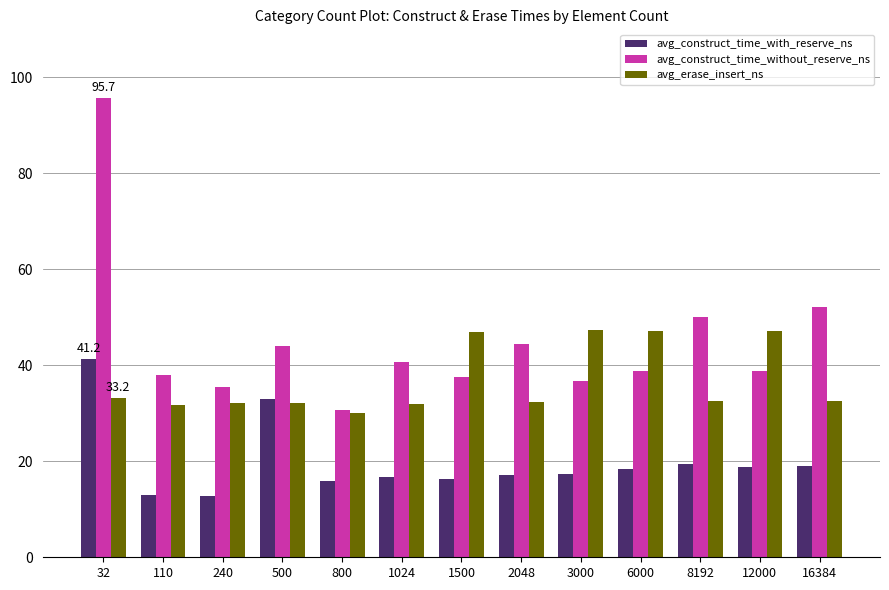

What is the value of the avg_construct_time_with_reserve_ns bar at the 4th from the left?

33.0